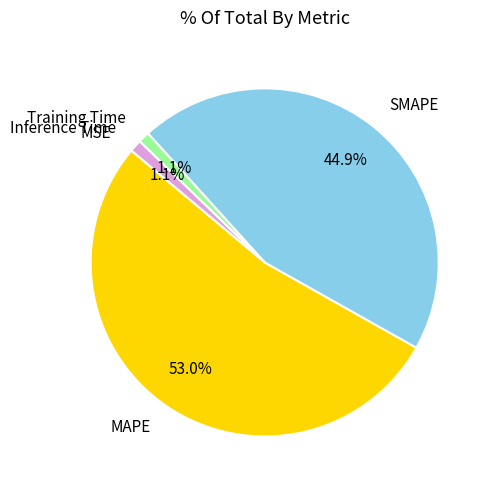

Between Inference Time and MAPE, which is larger?

MAPE